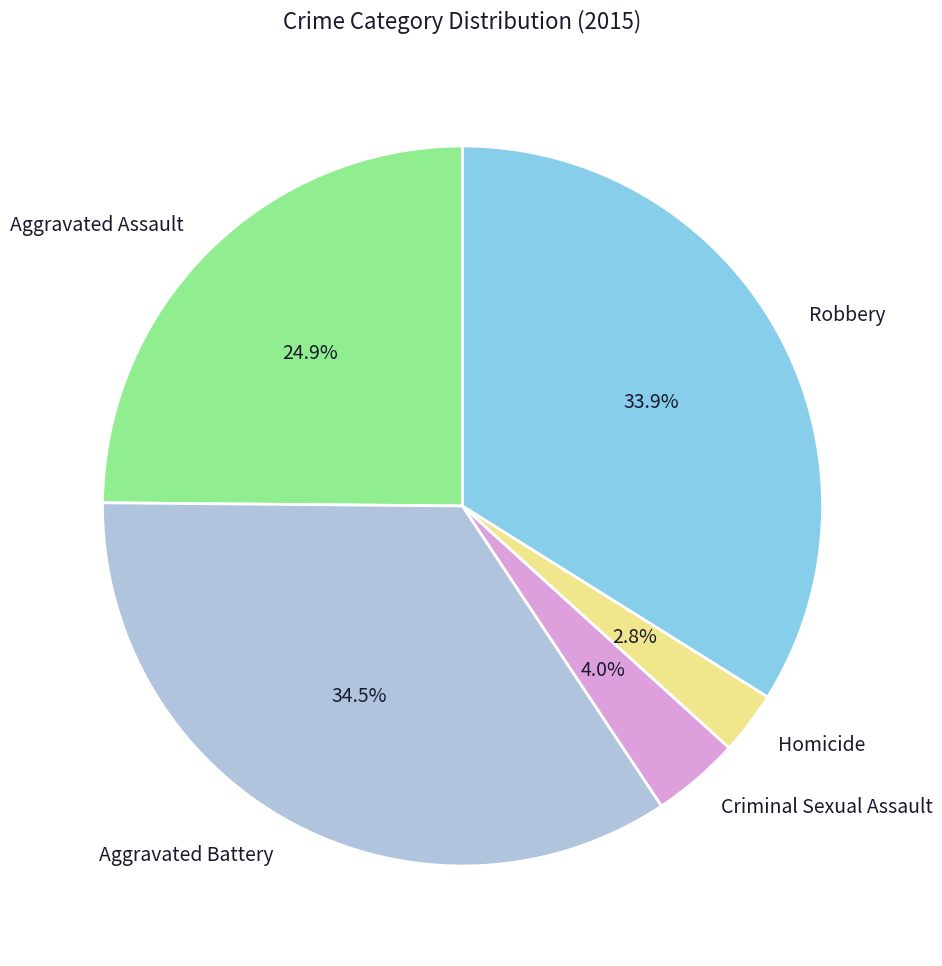

Between Aggravated Assault and Criminal Sexual Assault, which is larger?

Aggravated Assault